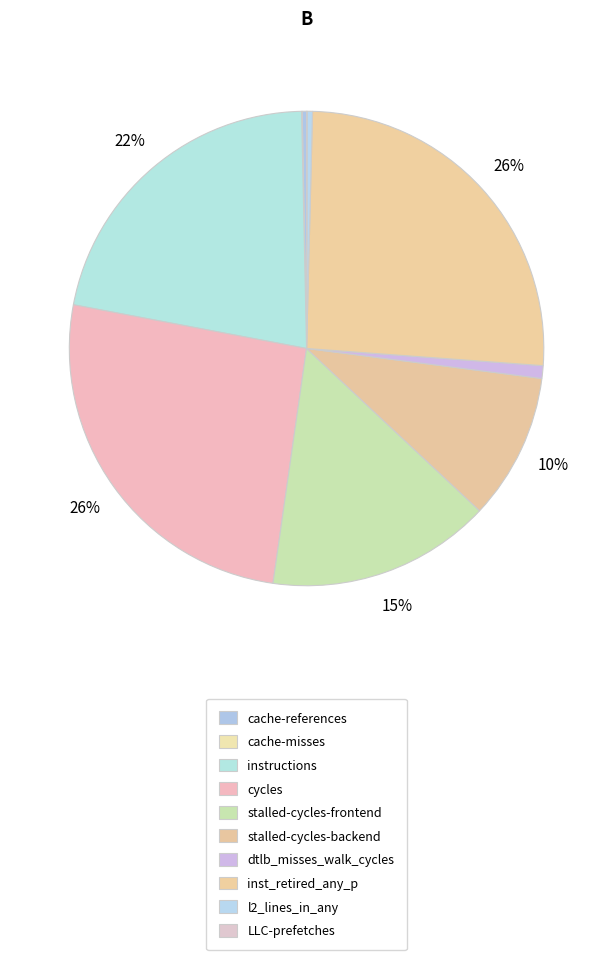

To the nearest percent, what portion does stalled-cycles-frontend represent?

15%